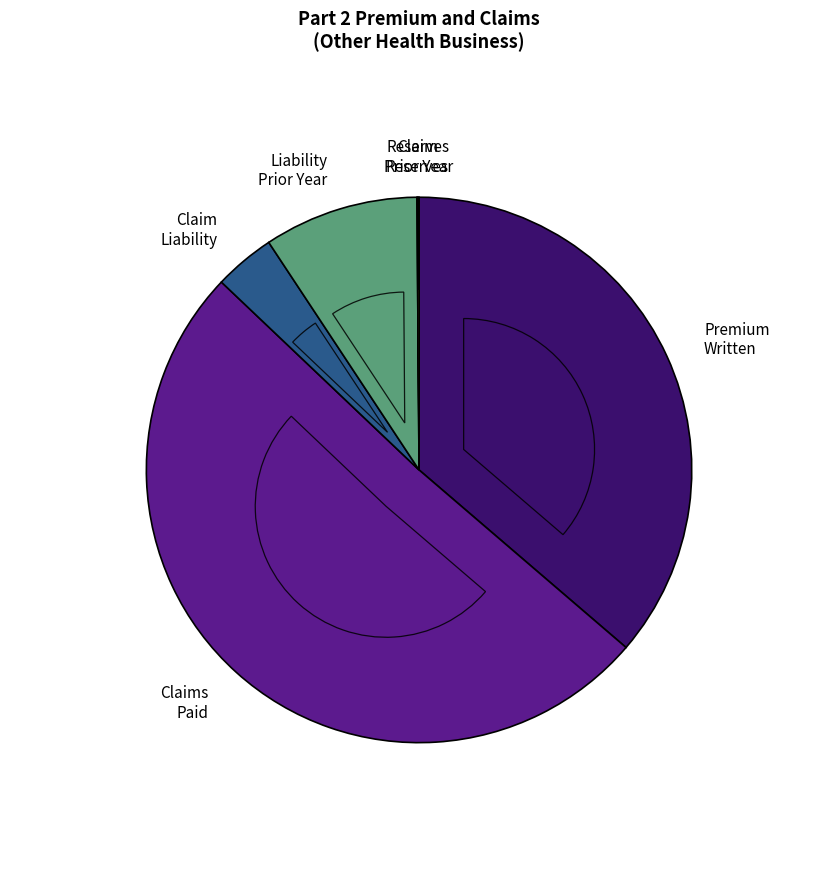

To the nearest percent, what is the combined percentage of Claim liability (12/31) and Claim reserves prior year?

4%